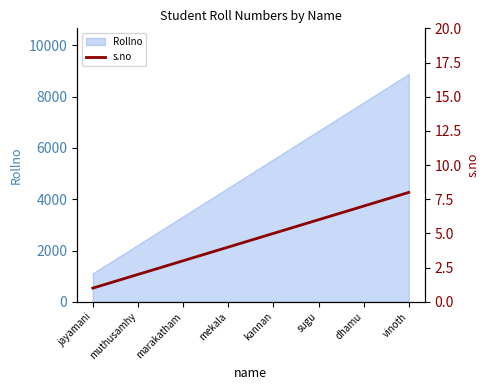

What is the difference between the maximum and second lowest values?

6